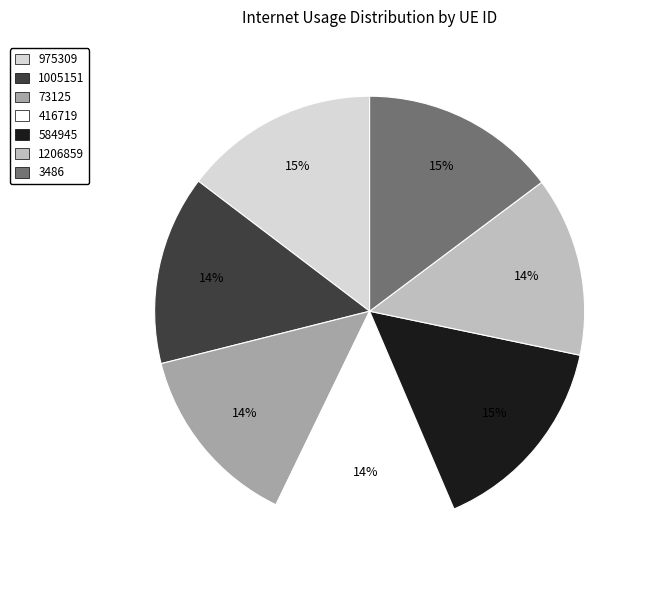

Between 584945 and 1005151, which is larger?

584945